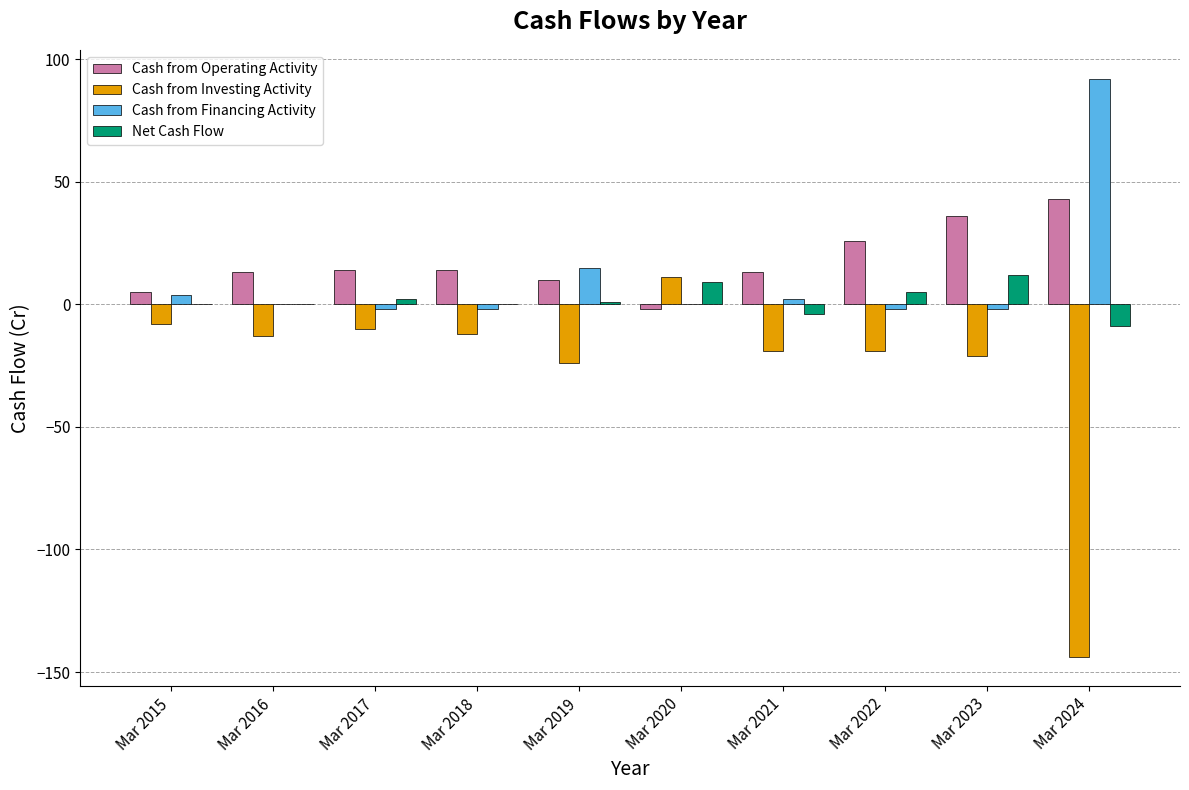

Does the chart contain stacked bars?

No